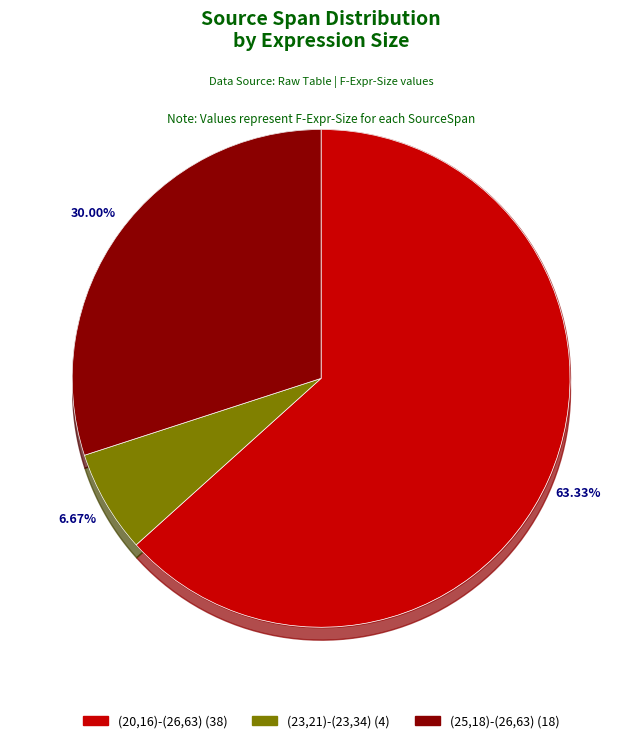

What is the largest slice in the pie chart?

(20,16)-(26,63)